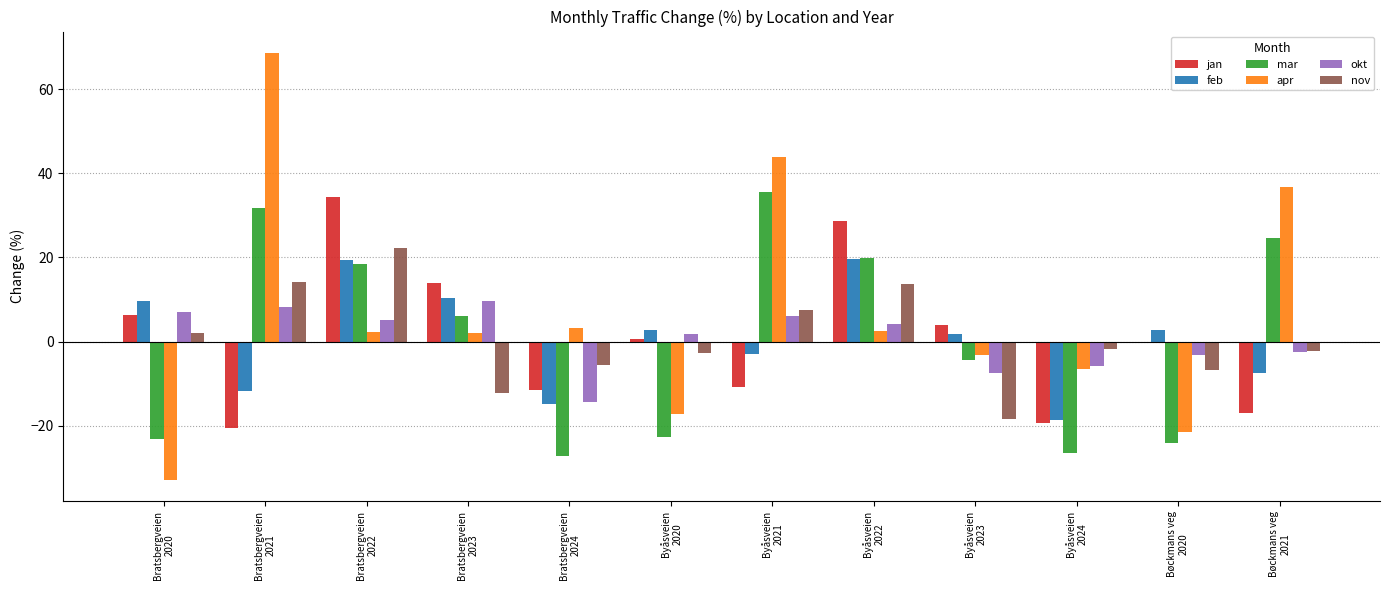

What is the maximum value shown in the chart?

68.6